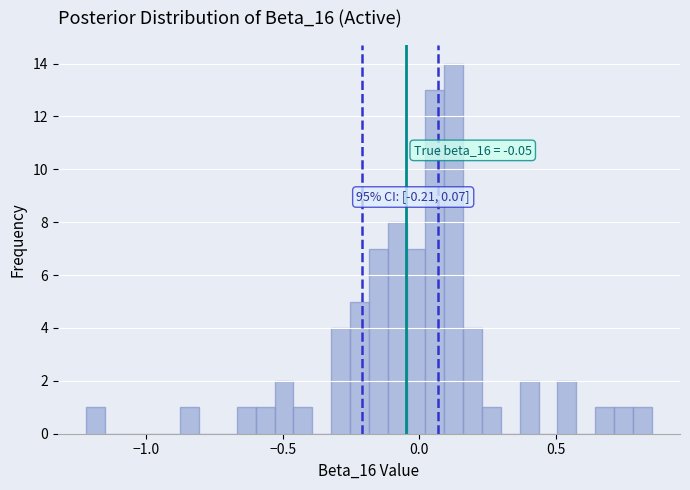

Around what value on the x-axis is the tallest bar? Give the approximate position of its centre, as read against the axis.

0.15